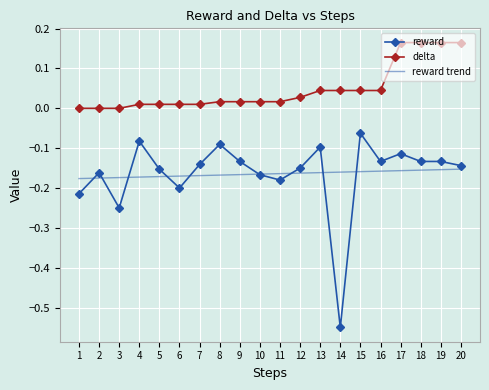

True or false: delta and reward cross at least once.

False